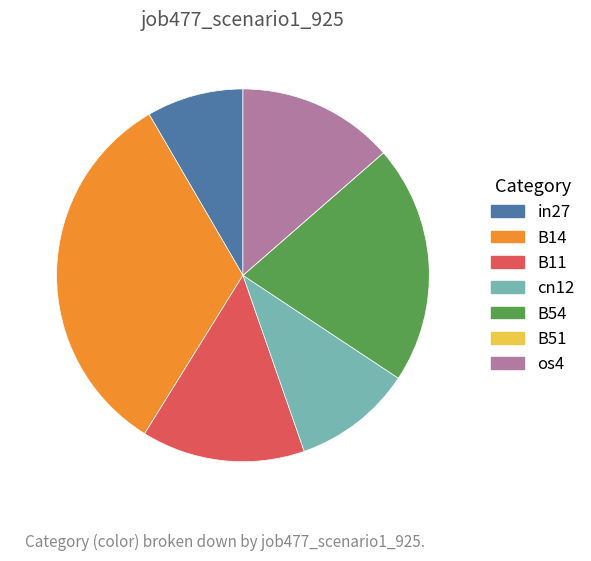

Does any single category account for the majority?

No